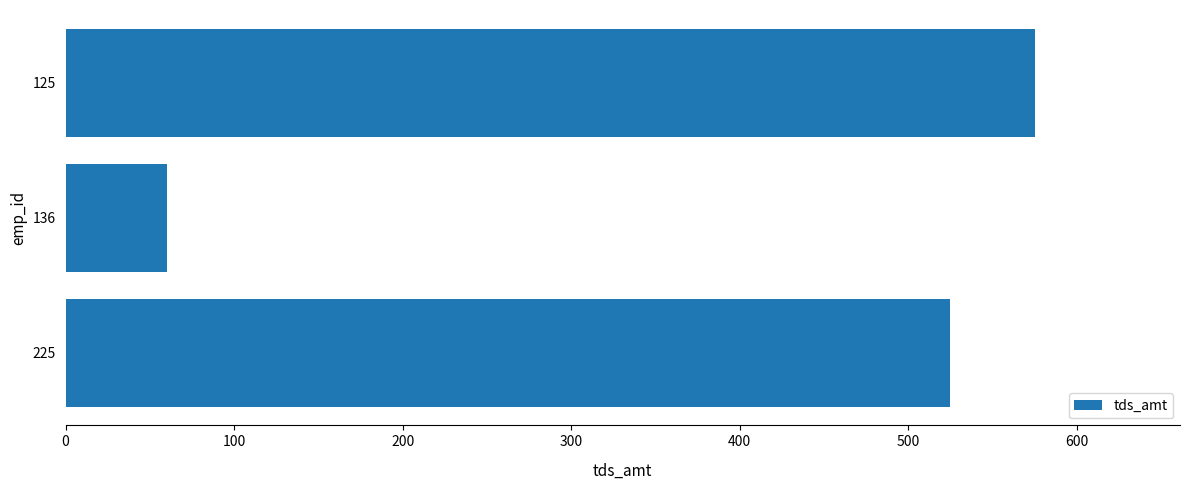

What is the minimum value shown in the chart?

60